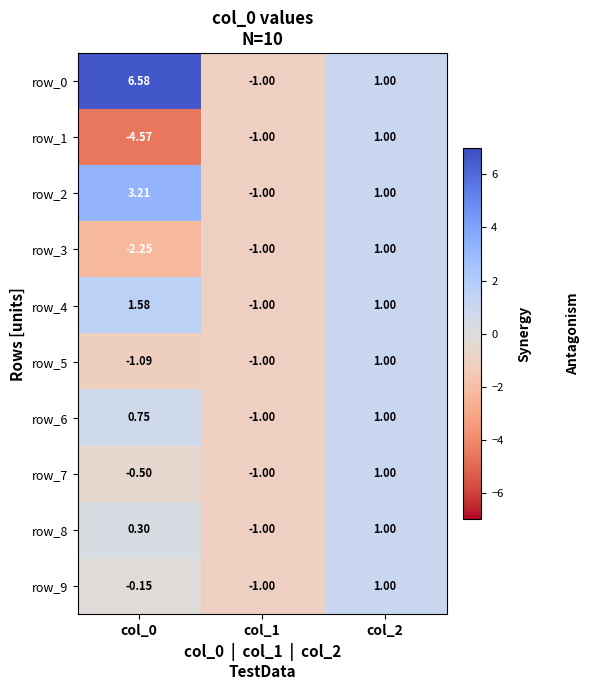

The row_8 series shows -1.8 at col_1. True or false?

False